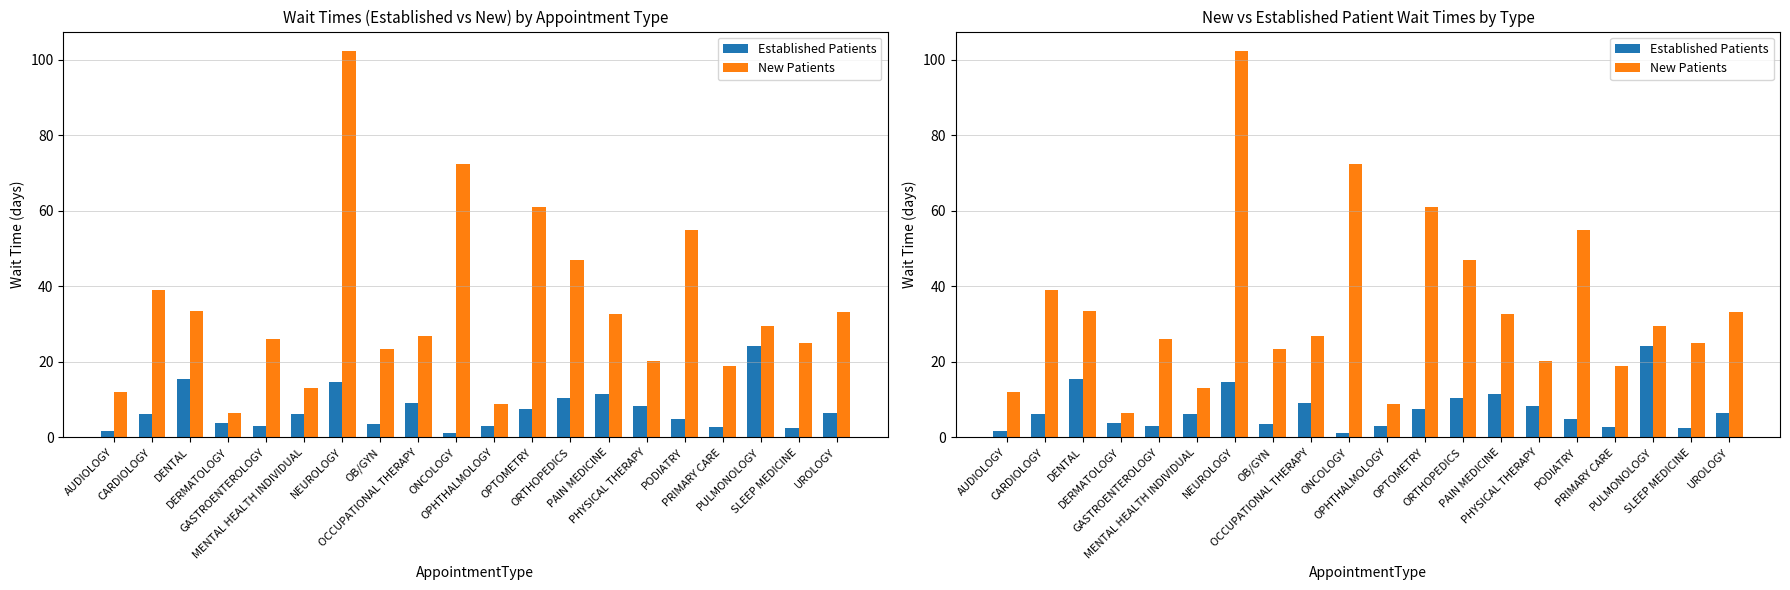

What is the spread (max minus min) of values at CARDIOLOGY?

32.9